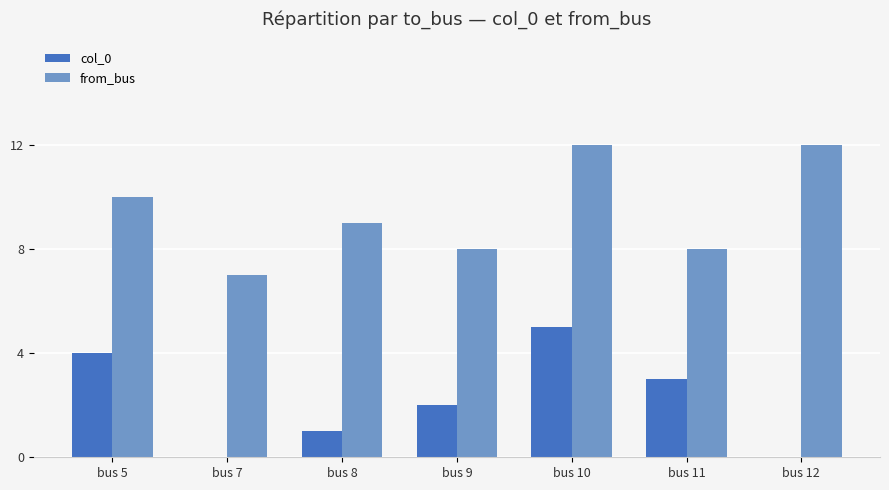

What is the total value across all series at bus 10?

17